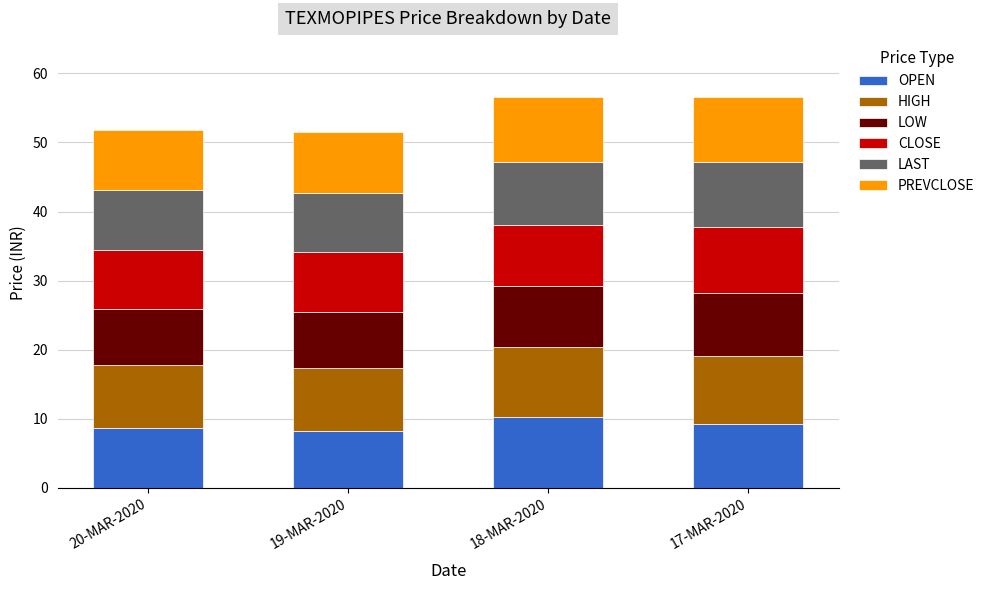

What is the sum of all OPEN values?

36.3